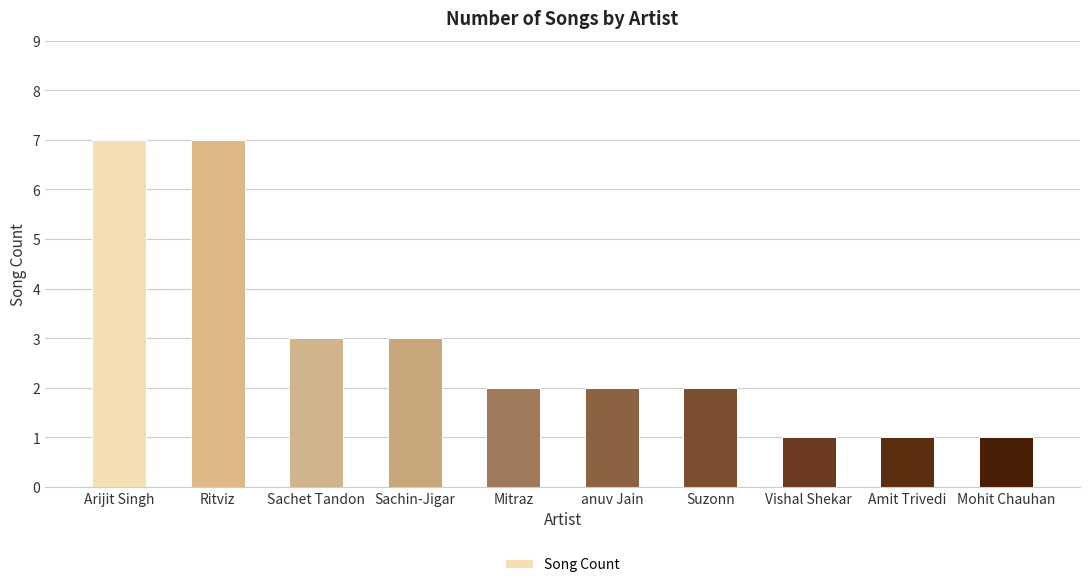

Count the values in the range 1 to 3.

8